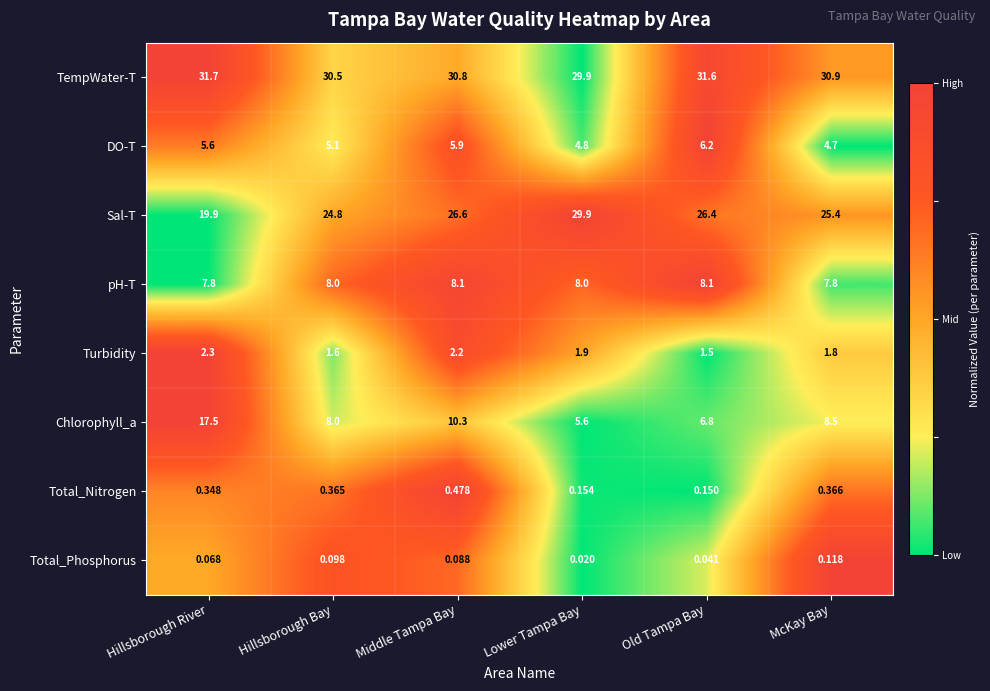

Count the number of categories in the chart.

6